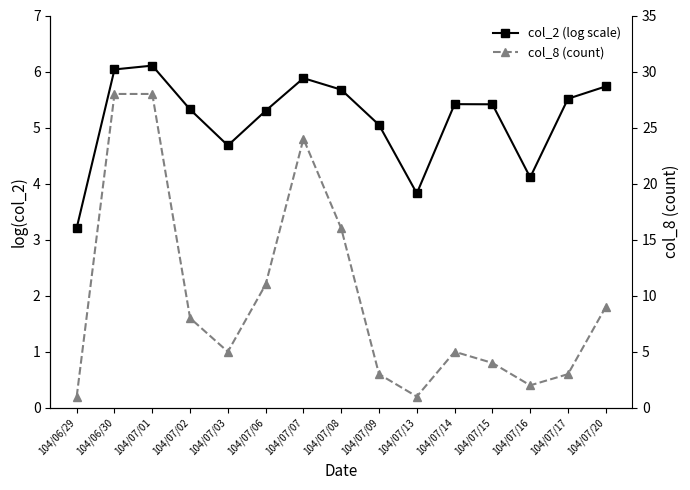

At which label is col_2 (log scale) closest to 4?

104/07/16